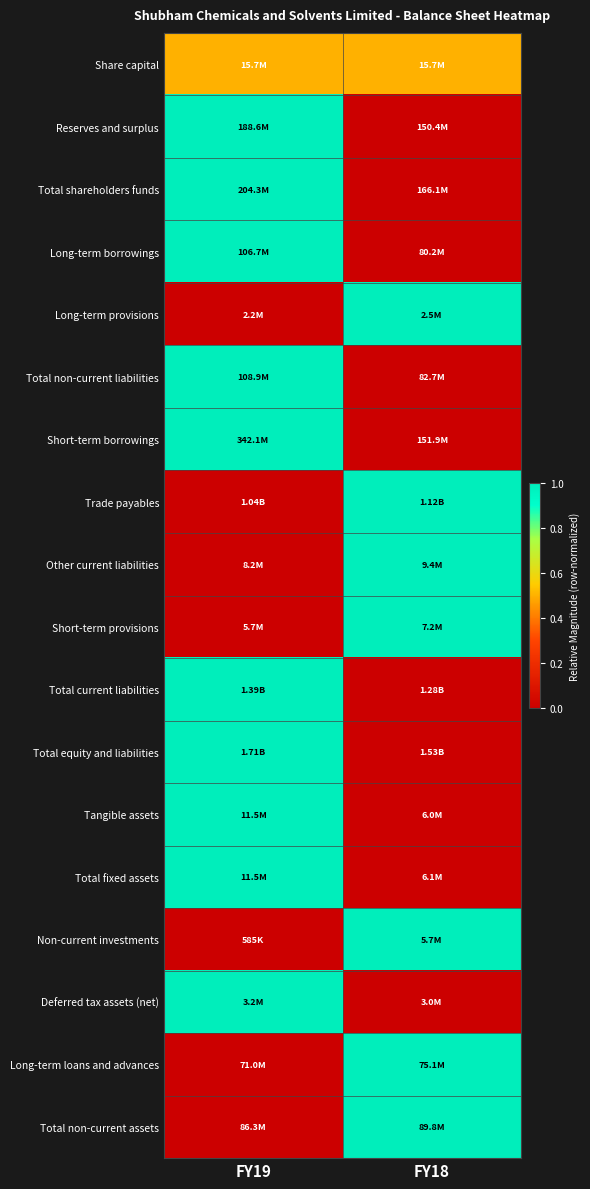

Reading left to right, transcribe all the data shown in this chart.

Share capital: FY19=0.5	FY18=0.5
Reserves and surplus: FY19=1.0	FY18=0.0
Total shareholders funds: FY19=1.0	FY18=0.0
Long-term borrowings: FY19=1.0	FY18=0.0
Long-term provisions: FY19=0.0	FY18=1.0
Total non-current liabilities: FY19=1.0	FY18=0.0
Short-term borrowings: FY19=1.0	FY18=0.0
Trade payables: FY19=0.0	FY18=1.0
Other current liabilities: FY19=0.0	FY18=1.0
Short-term provisions: FY19=0.0	FY18=1.0
Total current liabilities: FY19=1.0	FY18=0.0
Total equity and liabilities: FY19=1.0	FY18=0.0
Tangible assets: FY19=1.0	FY18=0.0
Total fixed assets: FY19=1.0	FY18=0.0
Non-current investments: FY19=0.0	FY18=1.0
Deferred tax assets (net): FY19=1.0	FY18=0.0
Long-term loans and advances: FY19=0.0	FY18=1.0
Total non-current assets: FY19=0.0	FY18=1.0